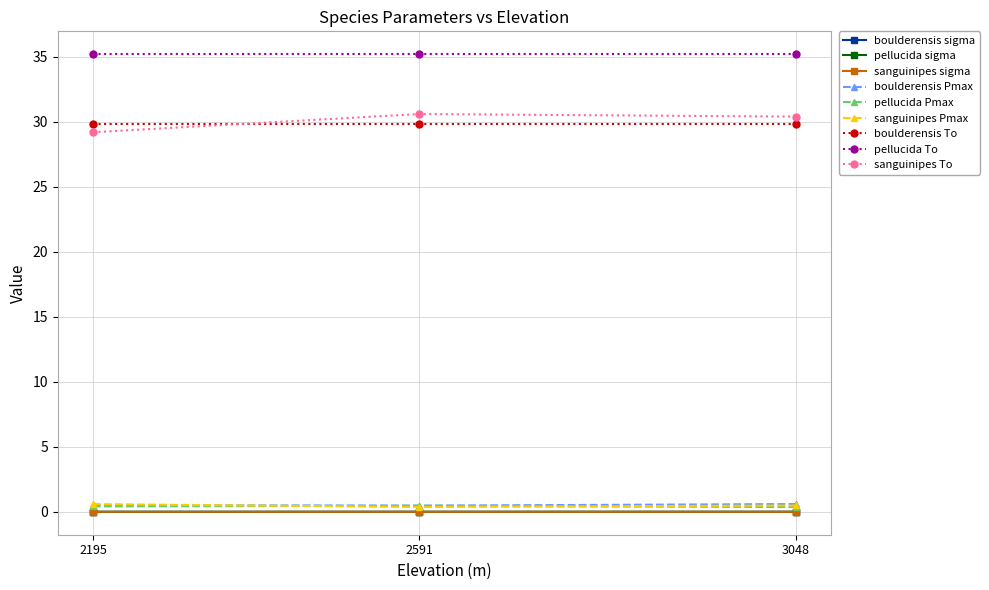

Is this an area chart (filled region under the line)?

No